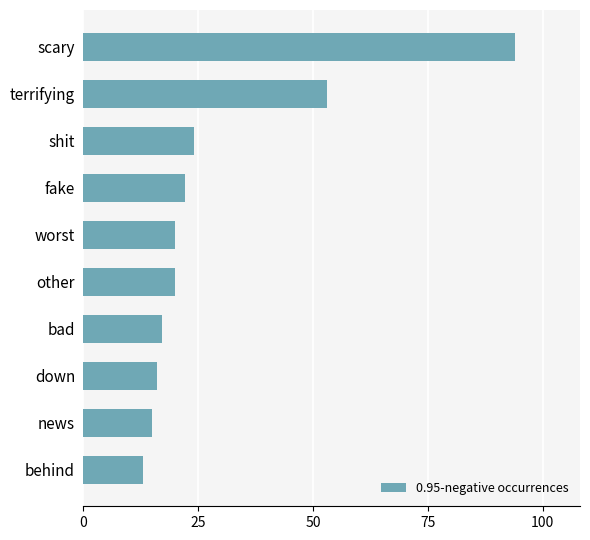

Is it true that the value at fake is 22?

True